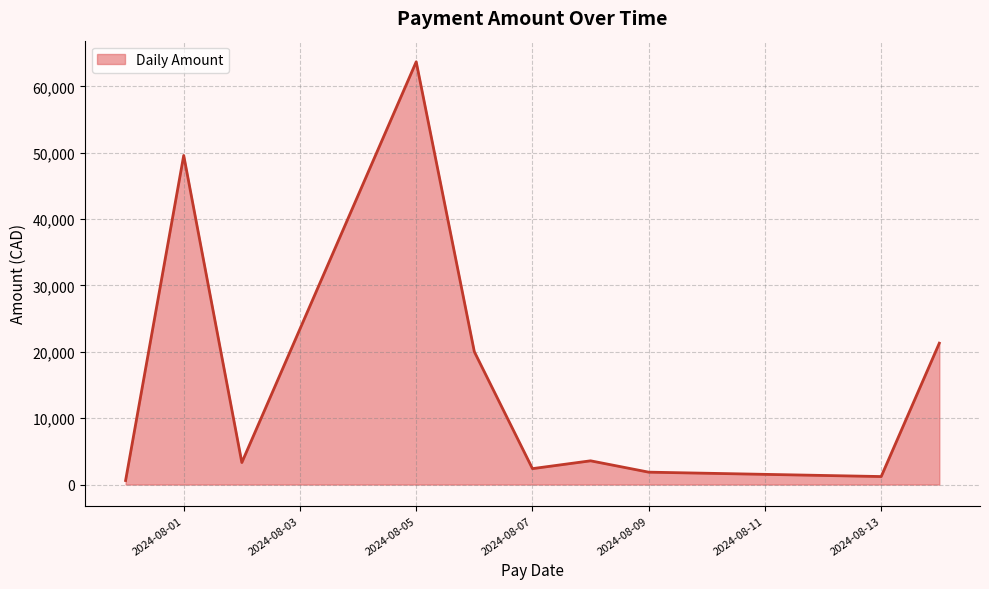

What is the greatest value displayed?

63707.7